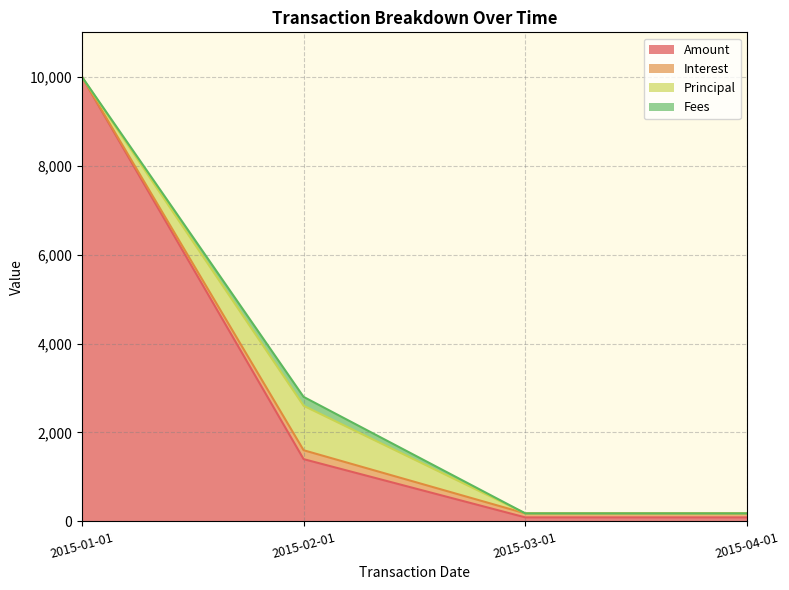

True or false: Fees and Interest cross at least once.

False